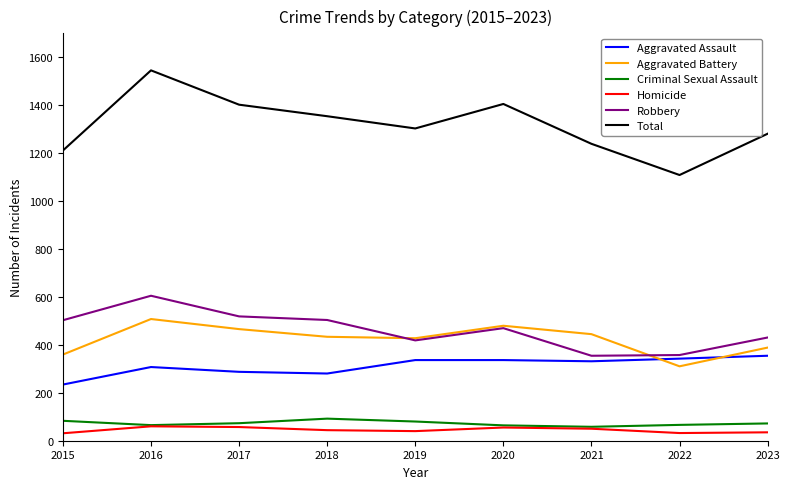

What is the average value of the Criminal Sexual Assault series?

73